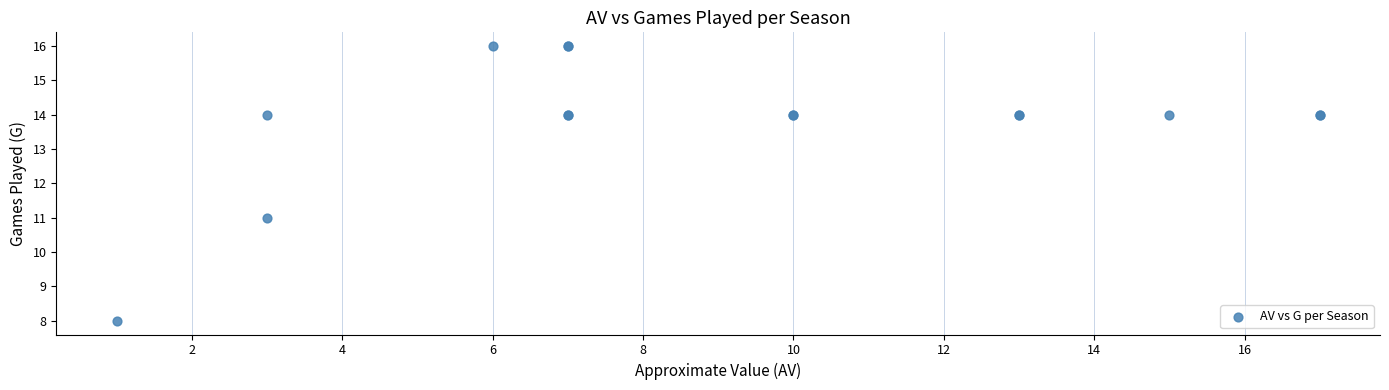

What Y value in the scatter plot is closest to 12?

11